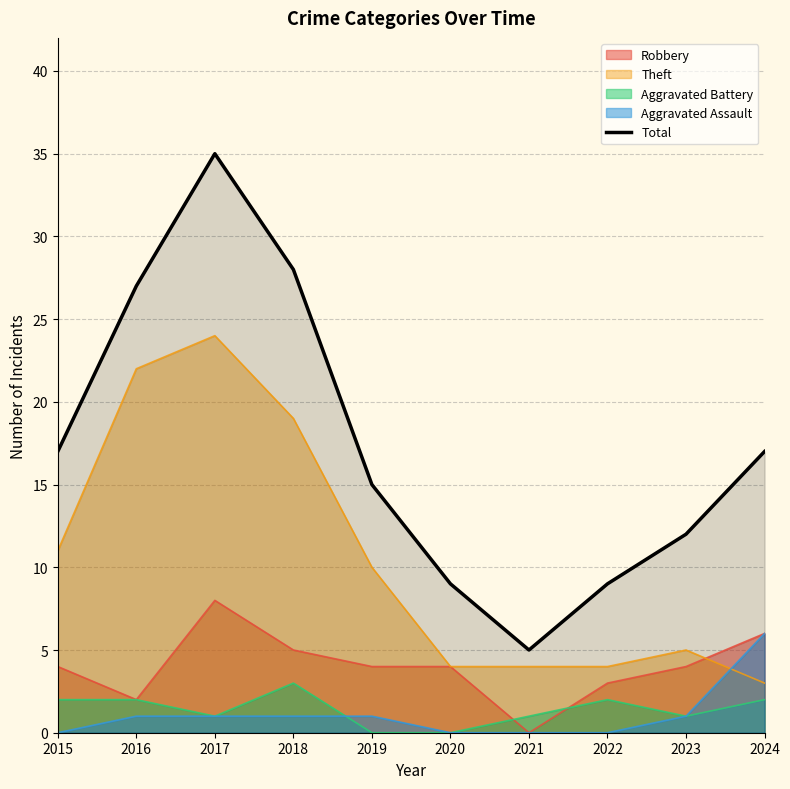

What is the change in value from 2015 to 2016?

+10